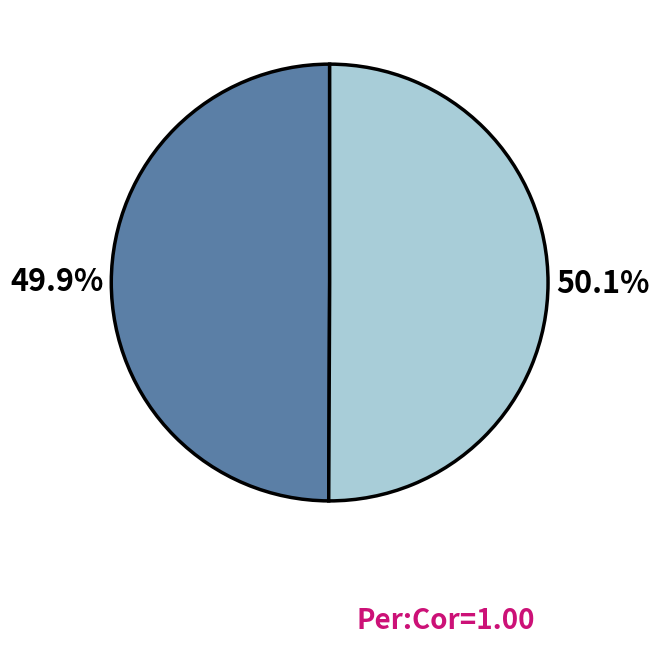

Is there a majority slice in this chart?

Yes